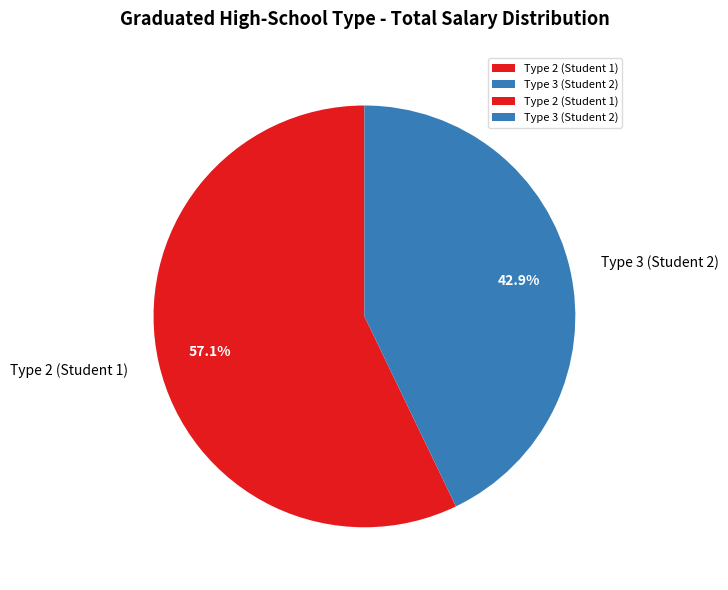

Which has a higher value, Type 2 (Student 1) or Type 3 (Student 2)?

Type 2 (Student 1)